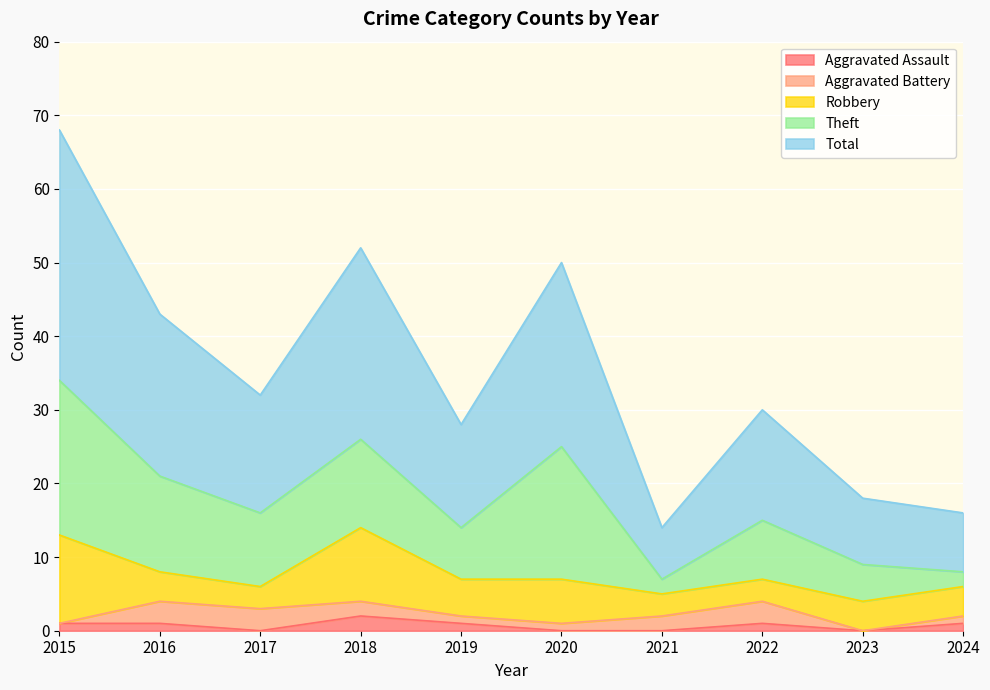

What is the total value across all series at 2022?

30